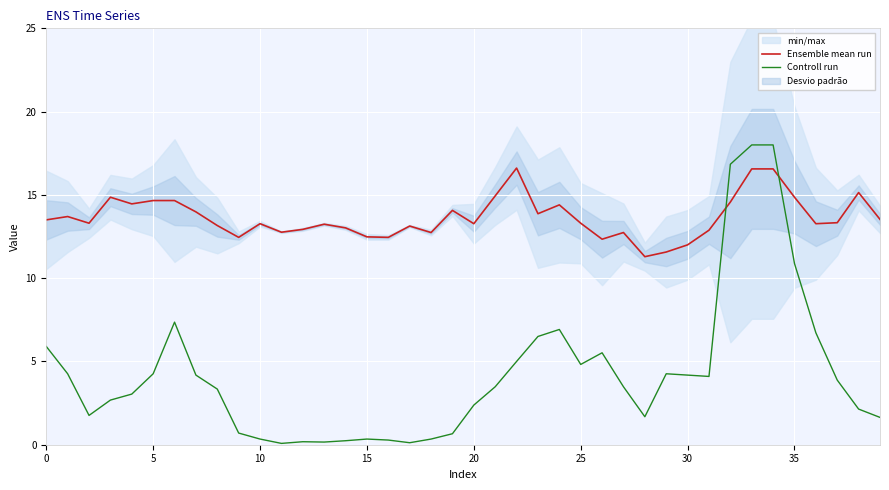

How many lines are shown in the chart?

2